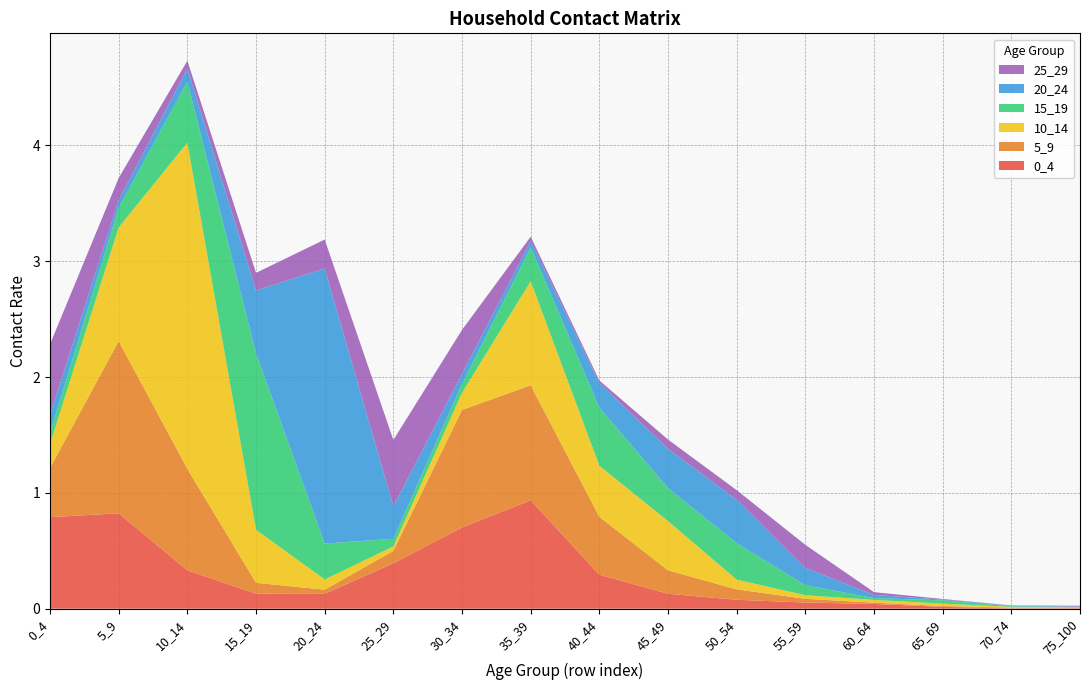

Reading left to right, transcribe all the data shown in this chart.

0_4: 0.8	0.8	0.3	0.1	0.1	0.4	0.7	0.9	0.3	0.1	0.1	0.1	0.0	0.0	0.0	0.0
5_9: 0.4	1.5	0.9	0.1	0.0	0.1	1.0	1.0	0.5	0.2	0.1	0.0	0.0	0.0	0.0	0.0
10_14: 0.2	1.0	2.8	0.5	0.1	0.0	0.1	0.9	0.4	0.4	0.1	0.0	0.0	0.0	0.0	0.0
15_19: 0.1	0.2	0.5	1.5	0.3	0.1	0.1	0.3	0.5	0.3	0.3	0.1	0.0	0.0	0.0	0.0
20_24: 0.2	0.1	0.1	0.5	2.4	0.3	0.1	0.1	0.2	0.3	0.4	0.1	0.0	0.0	0.0	0.0
25_29: 0.6	0.2	0.1	0.2	0.2	0.6	0.4	0.0	0.0	0.1	0.1	0.2	0.0	0.0	0.0	0.0